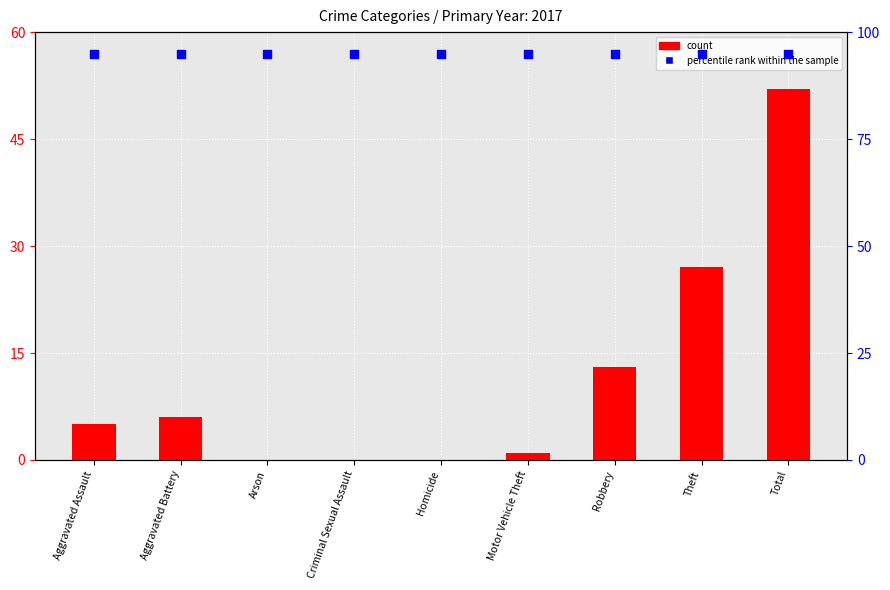

Which series has the largest Y range (max minus min)?

count